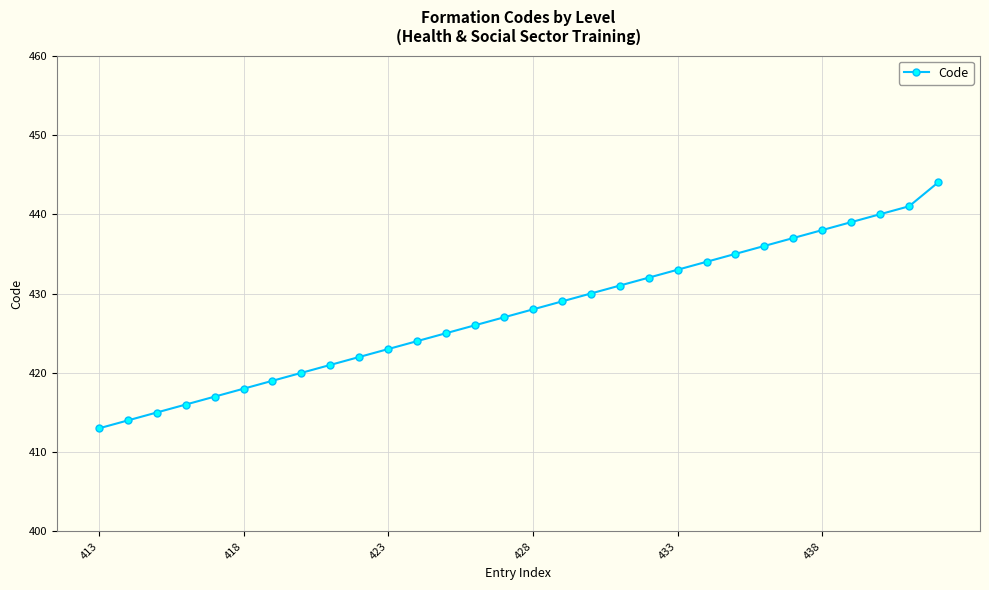

What is the value of the 30th point from the left?

444